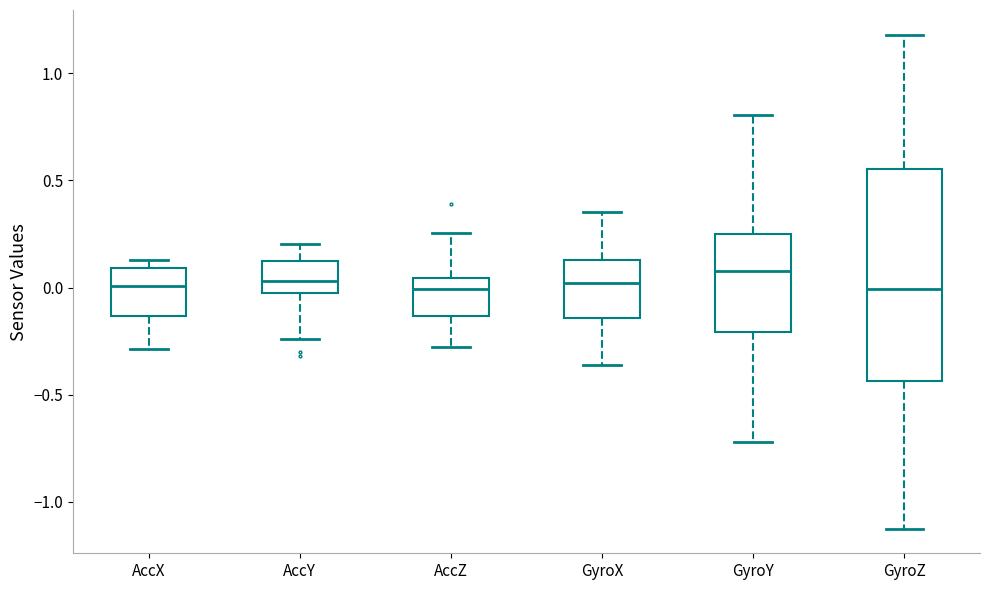

Reading left to right, transcribe this box plot: for each box, give where its median line is, the range the box spans, and where its two whiskers end, as read against the y-axis. The values are not printed on the chart, so give them approximately, as read against the axis.

AccX: median 0.00, box -0.15 to 0.10, whiskers -0.30 to 0.15
AccY: median 0.05, box -0.05 to 0.15, whiskers -0.25 to 0.20
AccZ: median 0.00, box -0.15 to 0.05, whiskers -0.30 to 0.25
GyroX: median 0.00, box -0.15 to 0.15, whiskers -0.35 to 0.35
GyroY: median 0.10, box -0.20 to 0.25, whiskers -0.70 to 0.80
GyroZ: median 0.00, box -0.45 to 0.55, whiskers -1.15 to 1.20